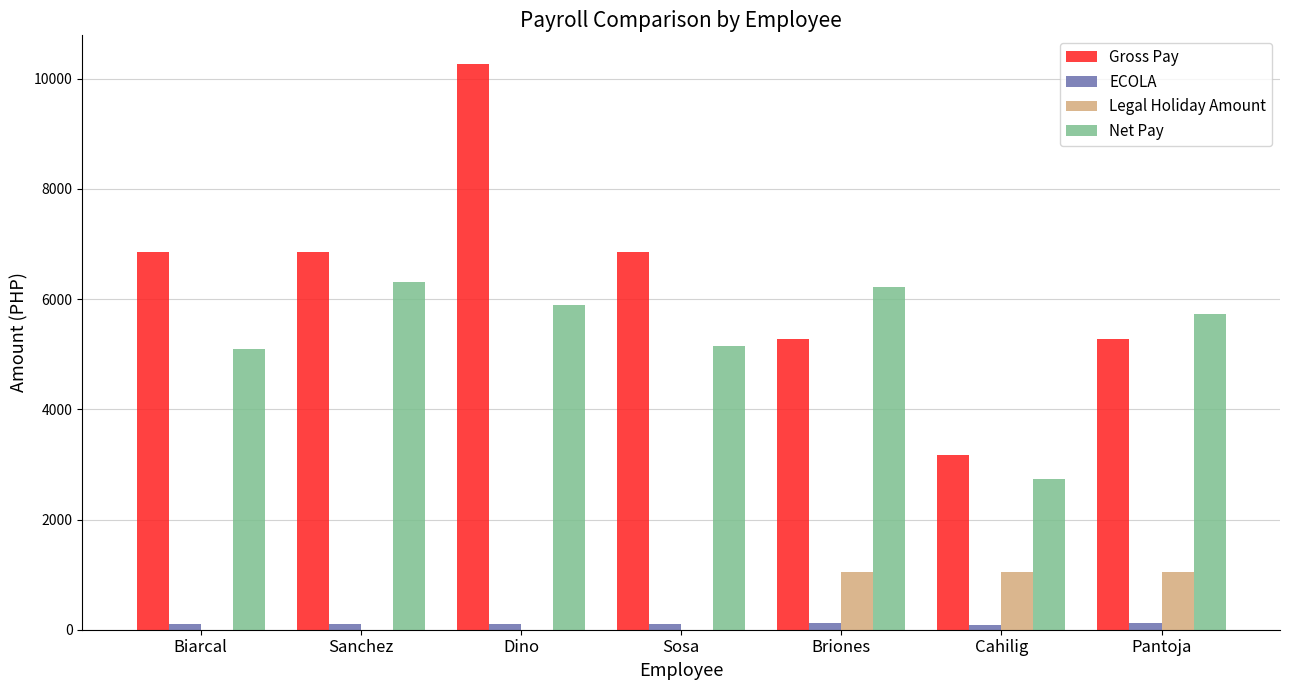

How many values in the Net Pay series exceed 5720?

4